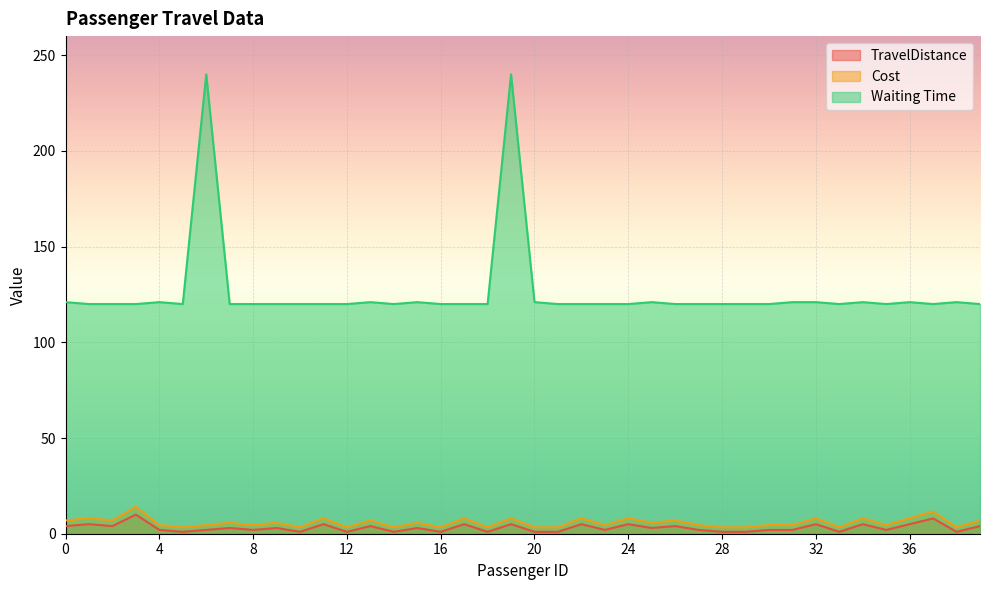

What value does the Cost series have at 32?

8.1